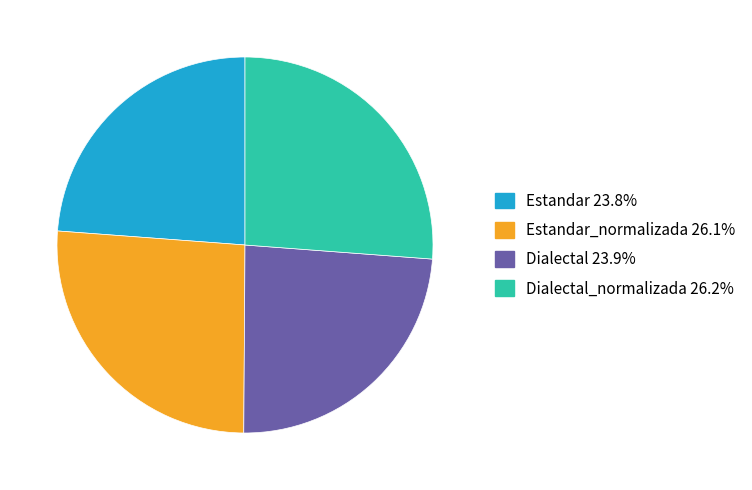

How many segments does this pie chart have?

4